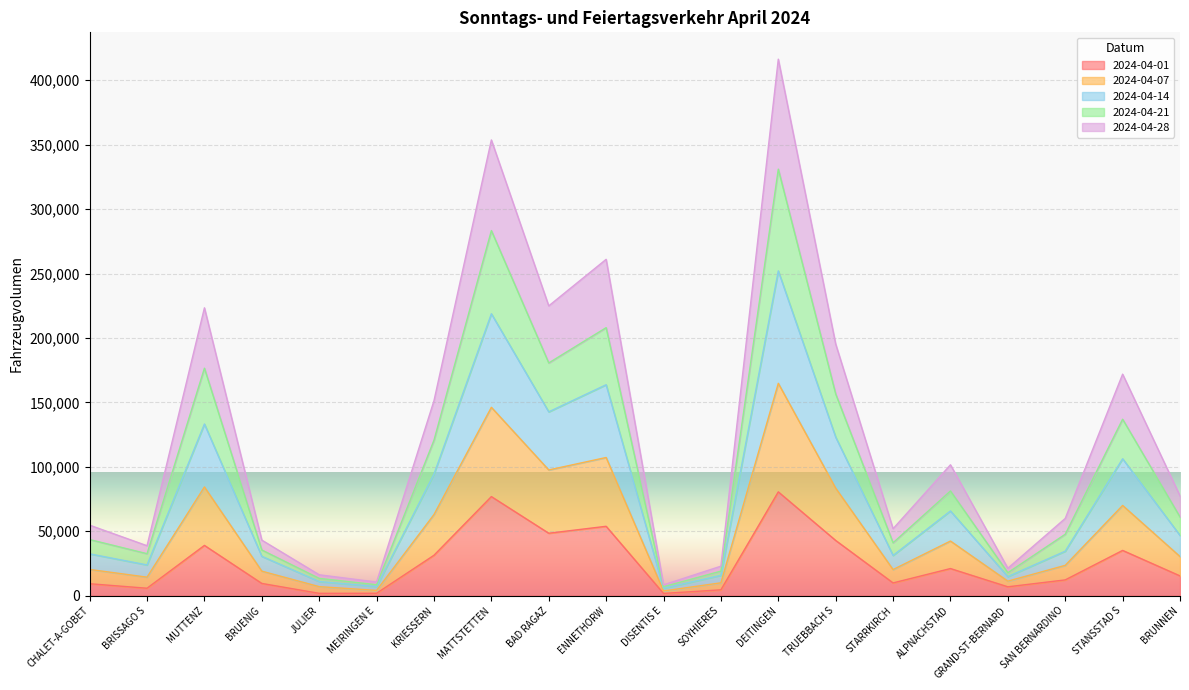

What is the total value across all series at CHALET-A-GOBET?

54667